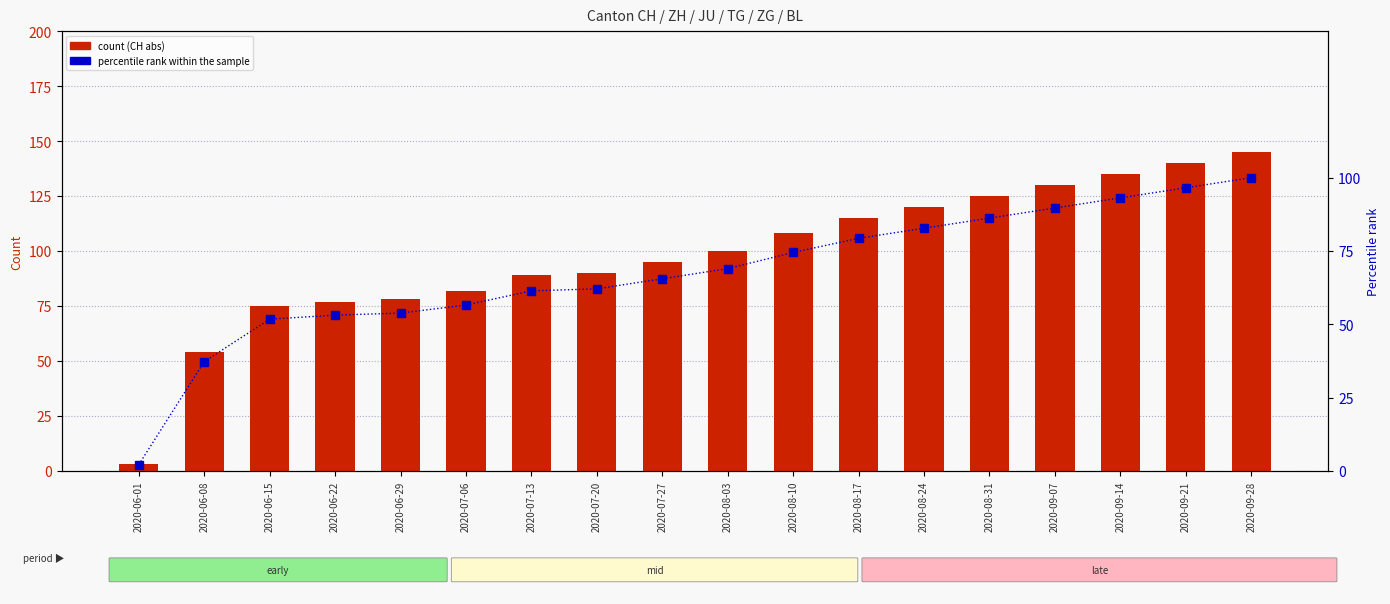

Which series has the largest range (max minus min)?

CH (abs)